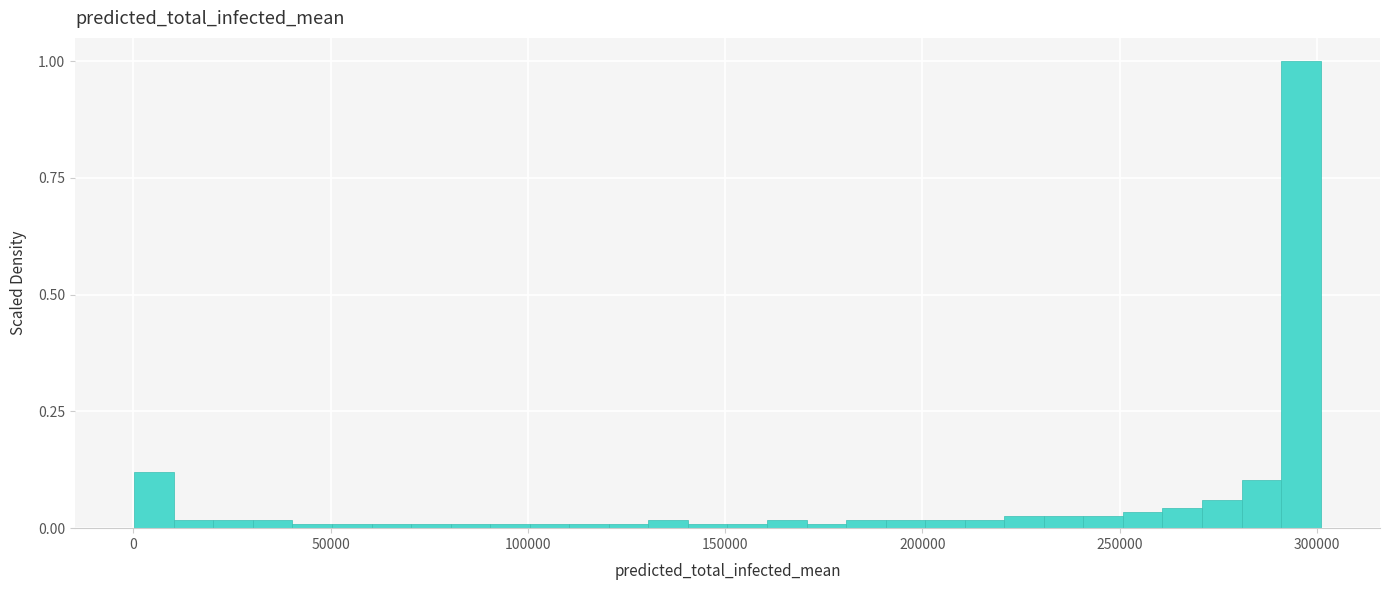

Around what value on the x-axis is the tallest bar? Give the approximate position of its centre, as read against the axis.

295000